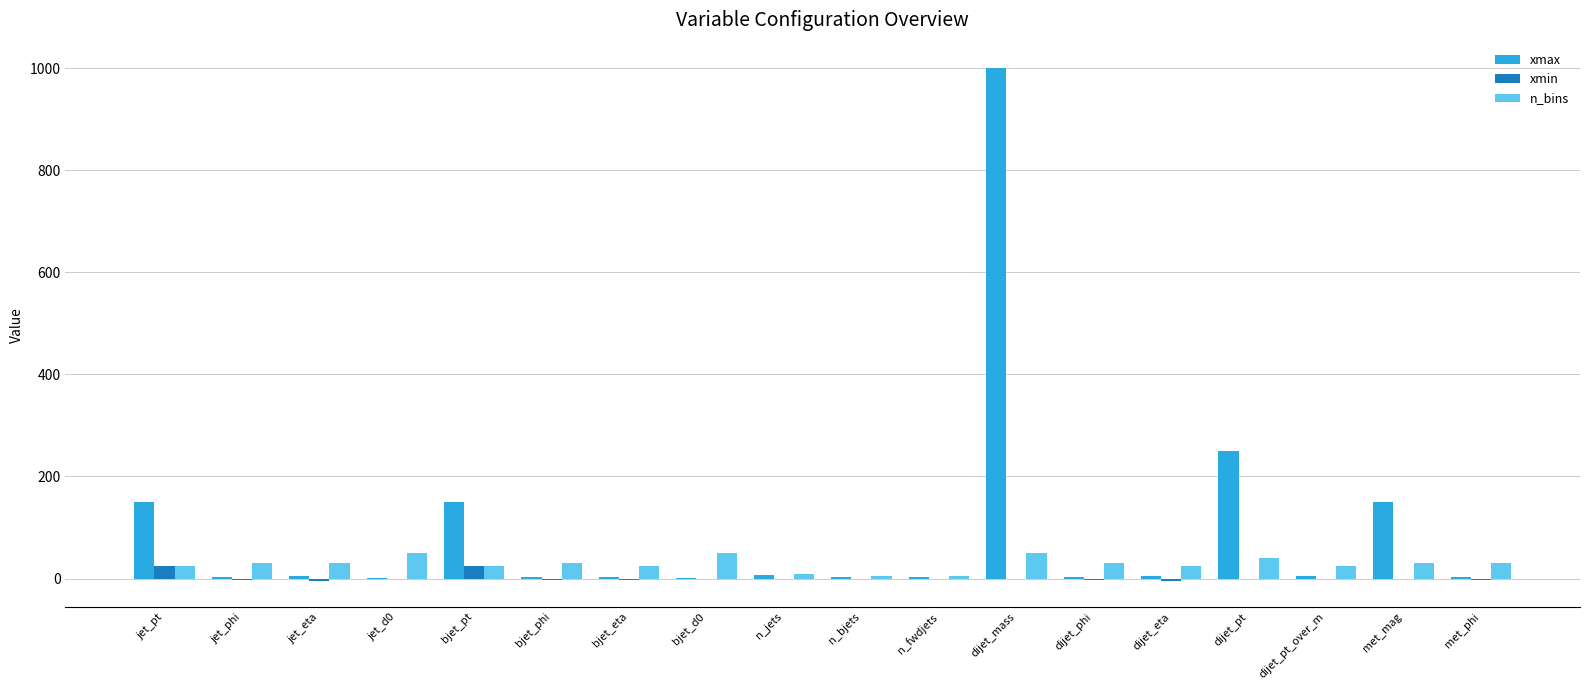

True or false: n_bins has a value of 40.0 at dijet_pt.

True